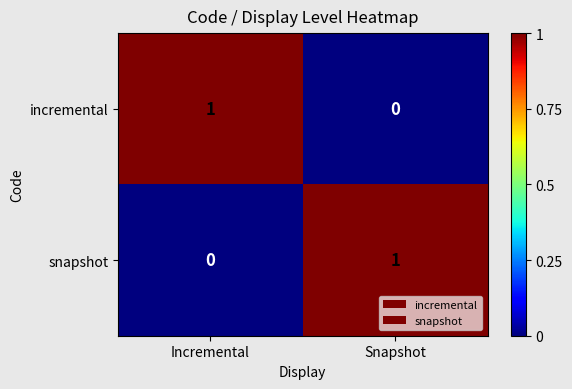

Which category has the highest value in the incremental series?

Incremental